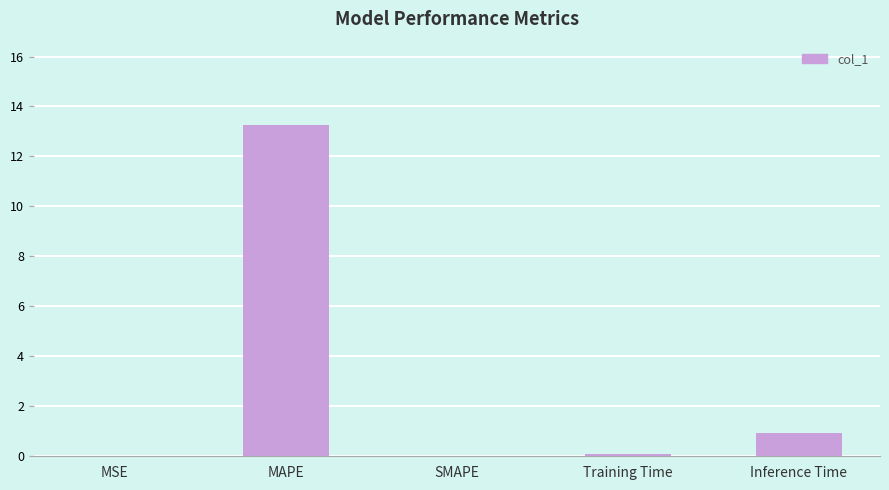

What is the sum of all values?

14.3